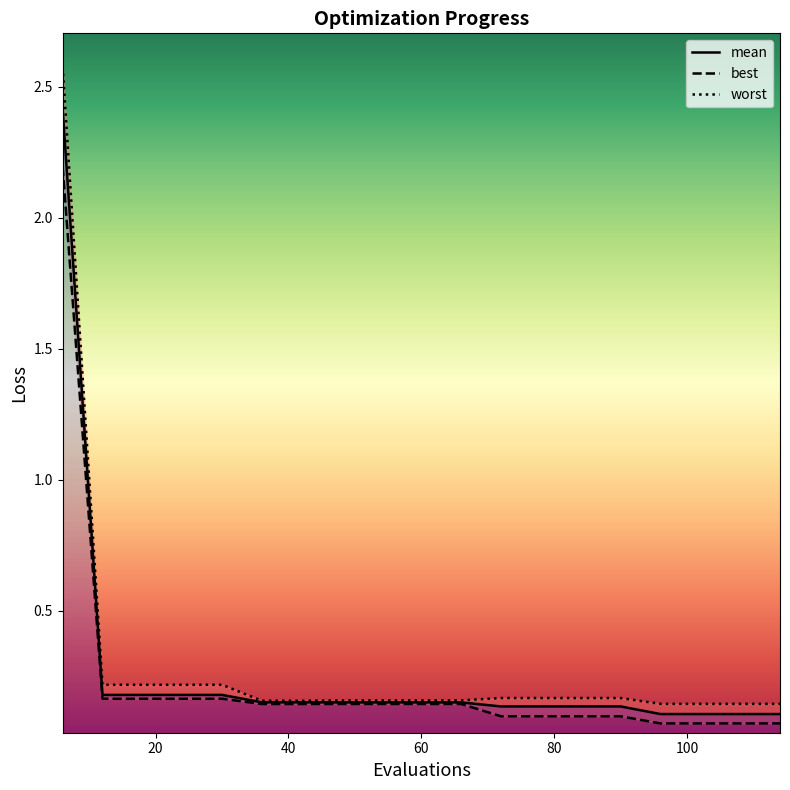

What is the maximum value for mean?

2.4